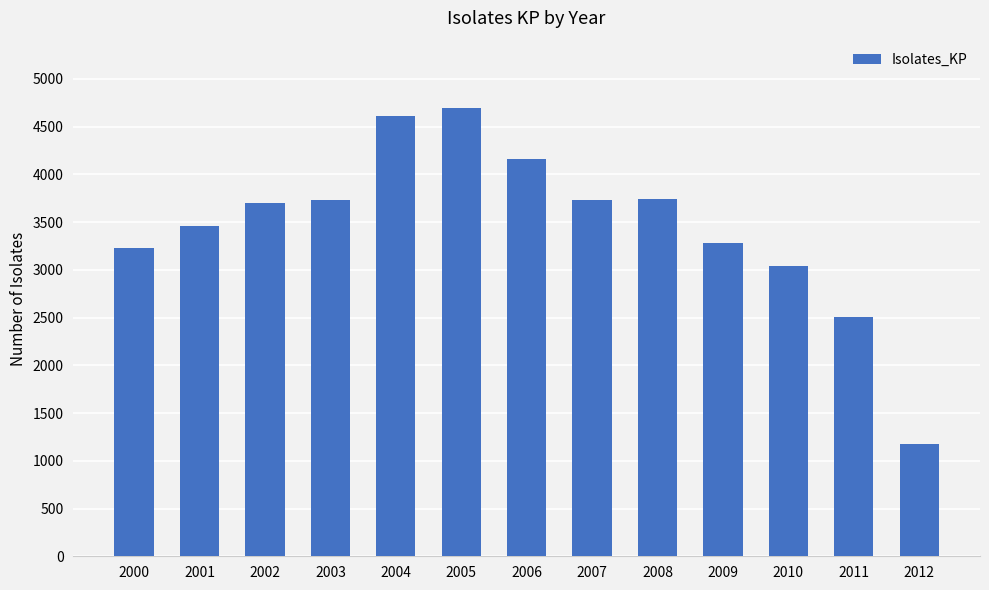

What is the minimum value shown in the chart?

1173